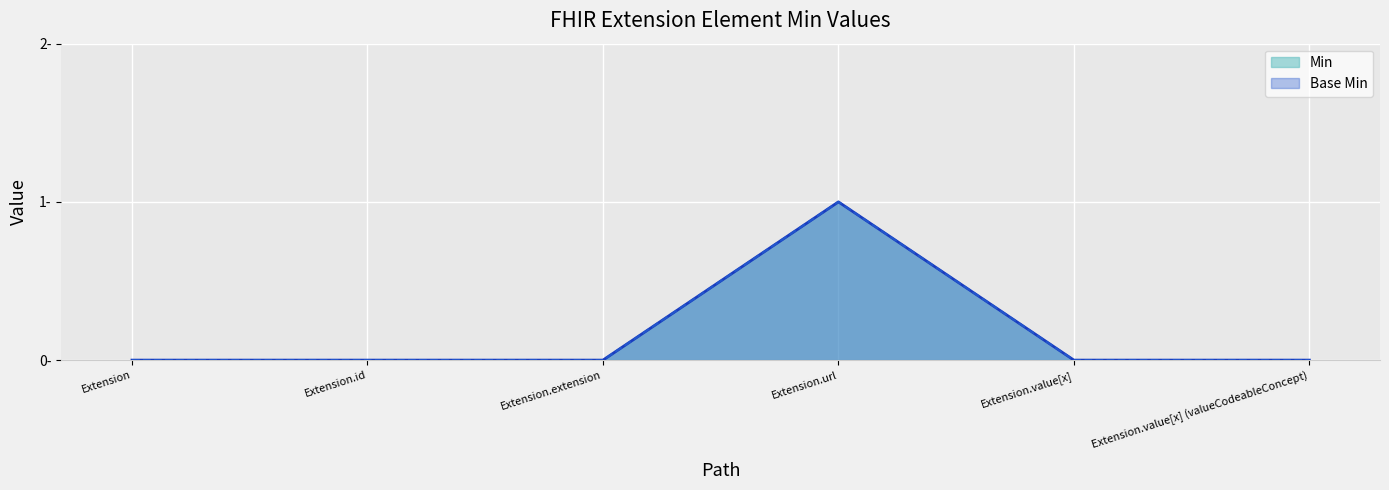

In Base Min, how many points are higher than both neighbors (excluding endpoints)?

1